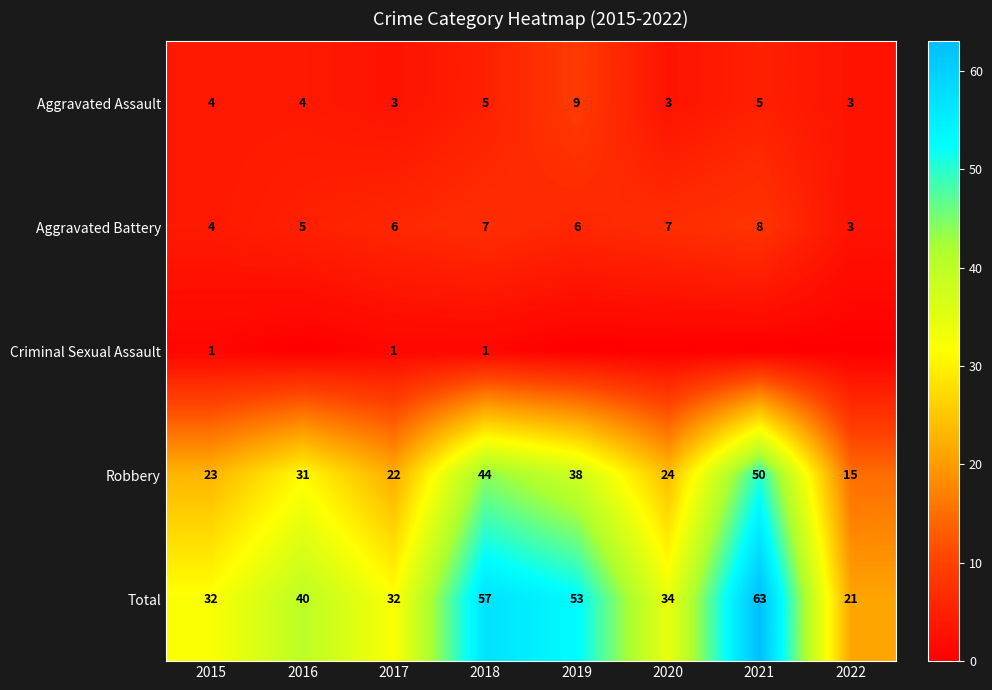

Which category has the highest value in the Aggravated Assault series?

2019